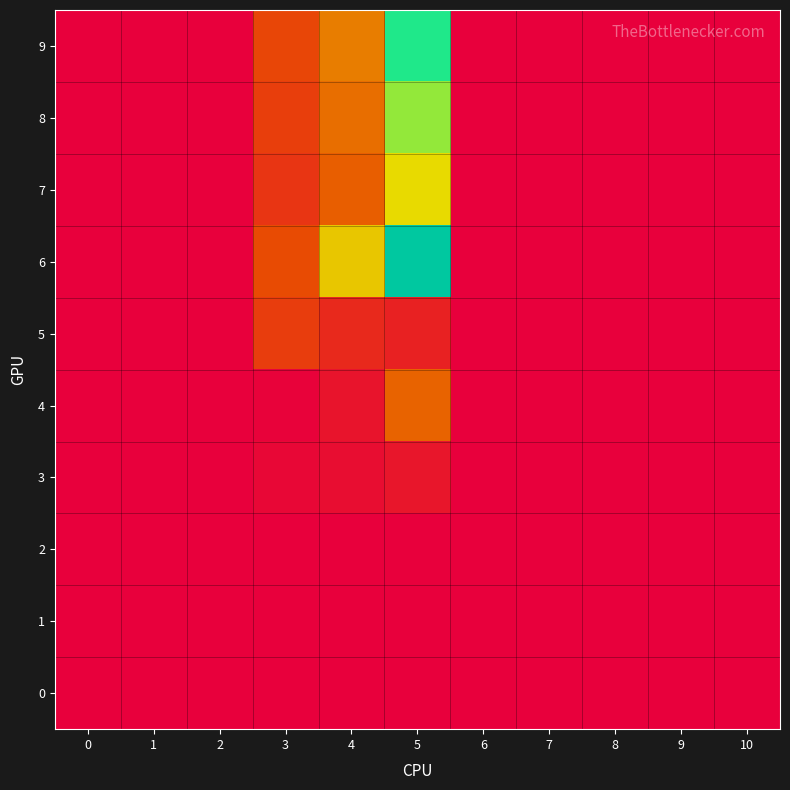

Reading left to right, list all the values displayed in this chart.

0: 0=0.0	1=0.0	2=0.0	3=0.0	4=0.0	5=0.0	6=0.0	7=0.0	8=0.0	9=0.0	10=0.0
1: 0=0.0	1=0.0	2=0.0	3=0.0	4=0.0	5=0.0	6=0.0	7=0.0	8=0.0	9=0.0	10=0.0
2: 0=0.0	1=0.0	2=0.0	3=0.0	4=0.0	5=0.0	6=0.0	7=0.0	8=0.0	9=0.0	10=0.0
3: 0=0.0	1=0.0	2=0.0	3=0.4	4=0.8	5=1.3	6=0.0	7=0.0	8=0.0	9=0.0	10=0.0
4: 0=0.0	1=0.0	2=0.0	3=0.1	4=1.1	5=5.4	6=0.0	7=0.0	8=0.0	9=0.0	10=0.0
5: 0=0.0	1=0.0	2=0.0	3=3.5	4=2.4	5=1.9	6=0.0	7=0.0	8=0.0	9=0.0	10=0.0
6: 0=0.0	1=0.0	2=0.0	3=4.2	4=9.5	5=17.9	6=0.0	7=0.0	8=0.0	9=0.0	10=0.0
7: 0=0.0	1=0.0	2=0.0	3=3.1	4=5.1	5=10.2	6=0.0	7=0.0	8=0.0	9=0.0	10=0.0
8: 0=0.0	1=0.0	2=0.0	3=3.5	4=5.9	5=11.7	6=0.0	7=0.0	8=0.0	9=0.0	10=0.0
9: 0=0.0	1=0.0	2=0.0	3=3.9	4=6.5	5=13.0	6=0.0	7=0.0	8=0.0	9=0.0	10=0.0